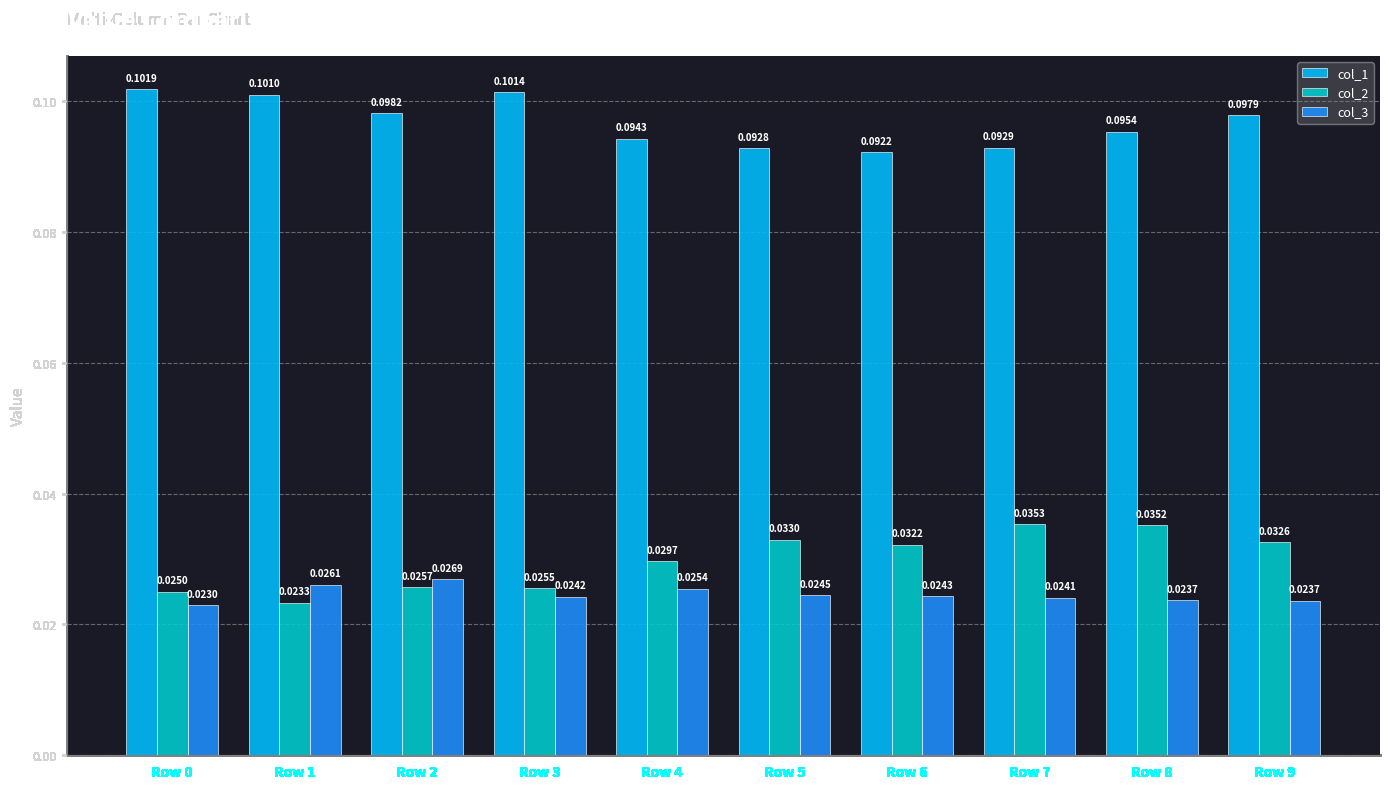

What are all the series names shown in the legend?

col_1, col_2, col_3